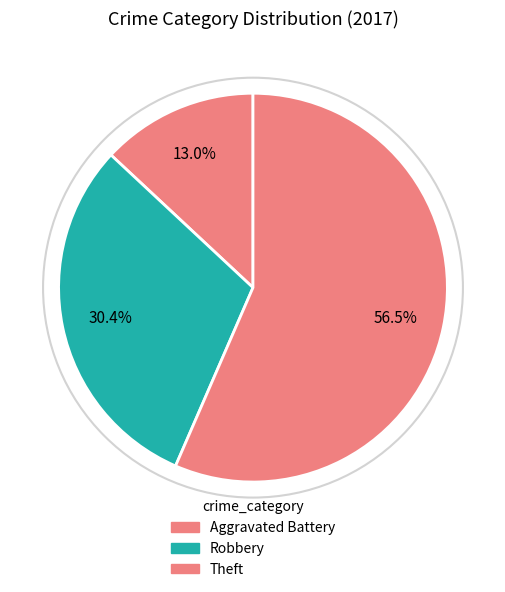

Count the number of slices in the pie.

3